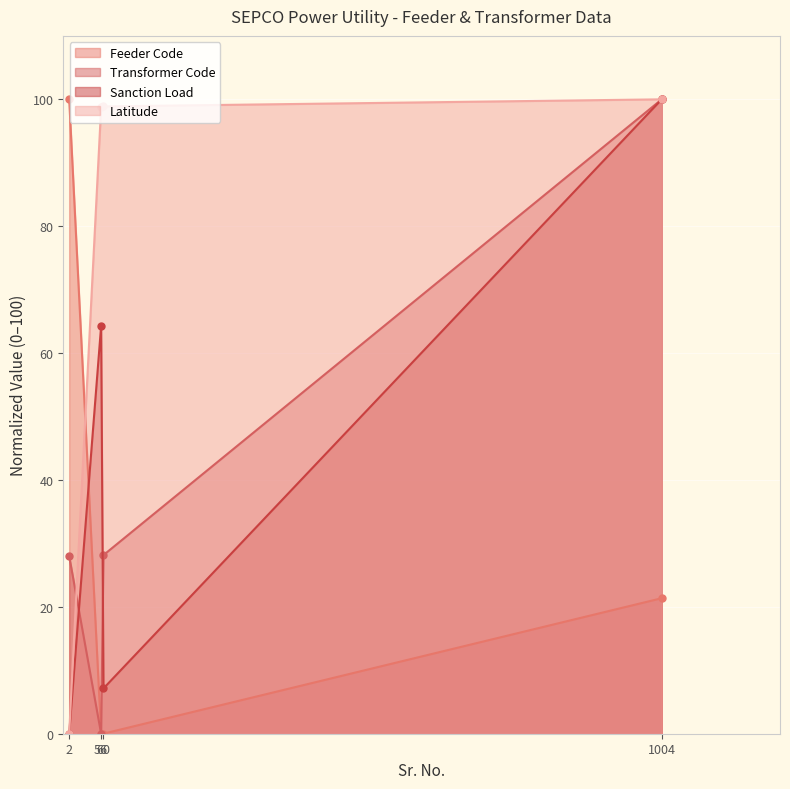

What is the sum of the Sanction Load values at 56 and 2?

64.3